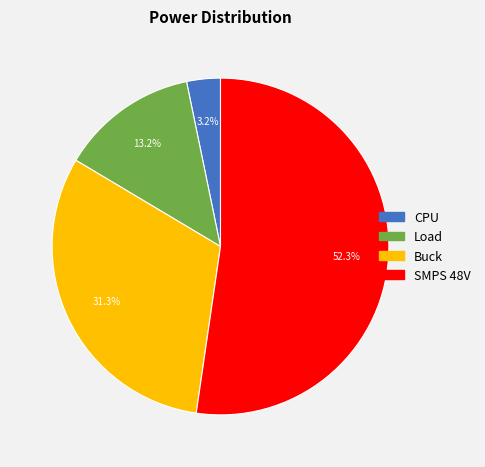

Which has a higher value, Buck or Load?

Buck